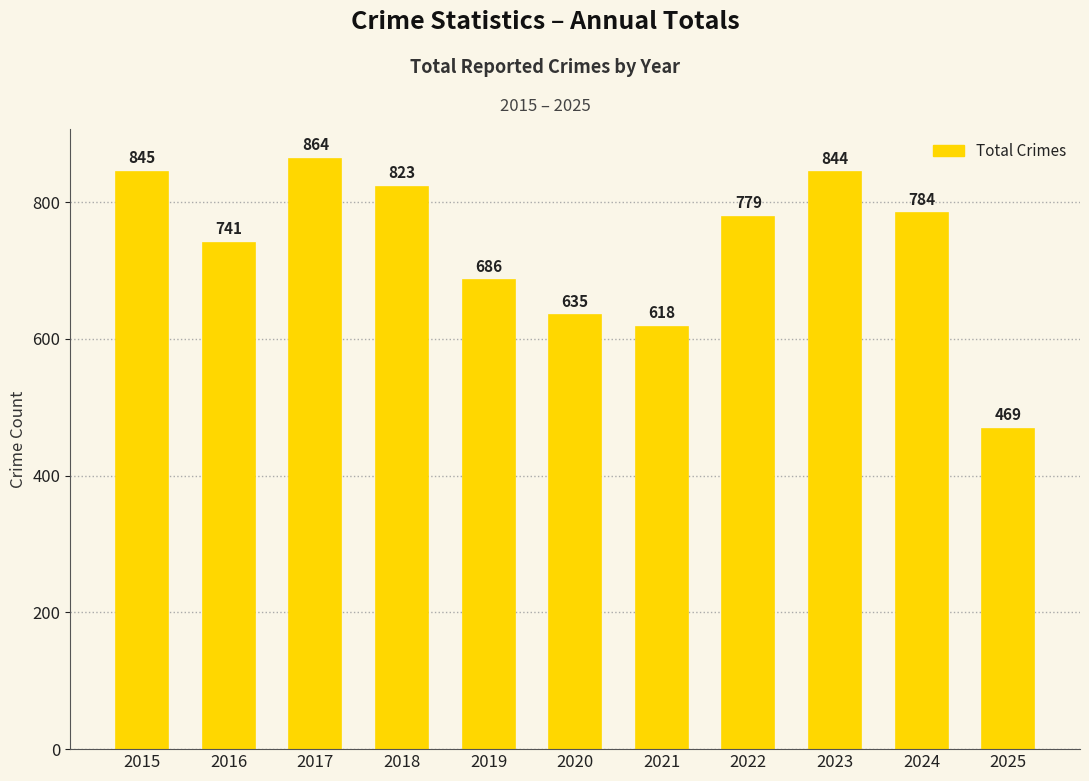

What is the average value?

735